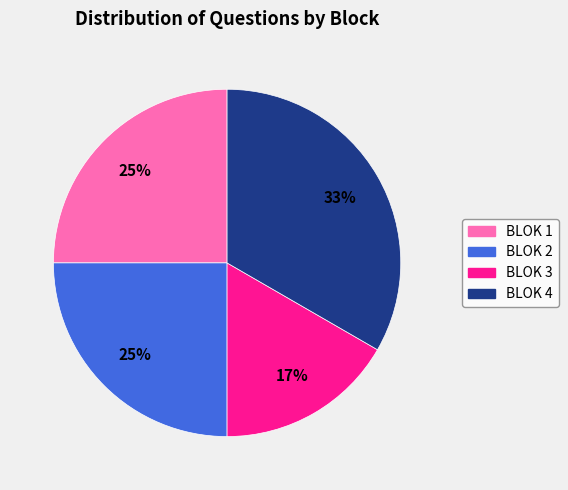

Approximately how many times larger is the value at BLOK 4 compared to BLOK 1?

1.3